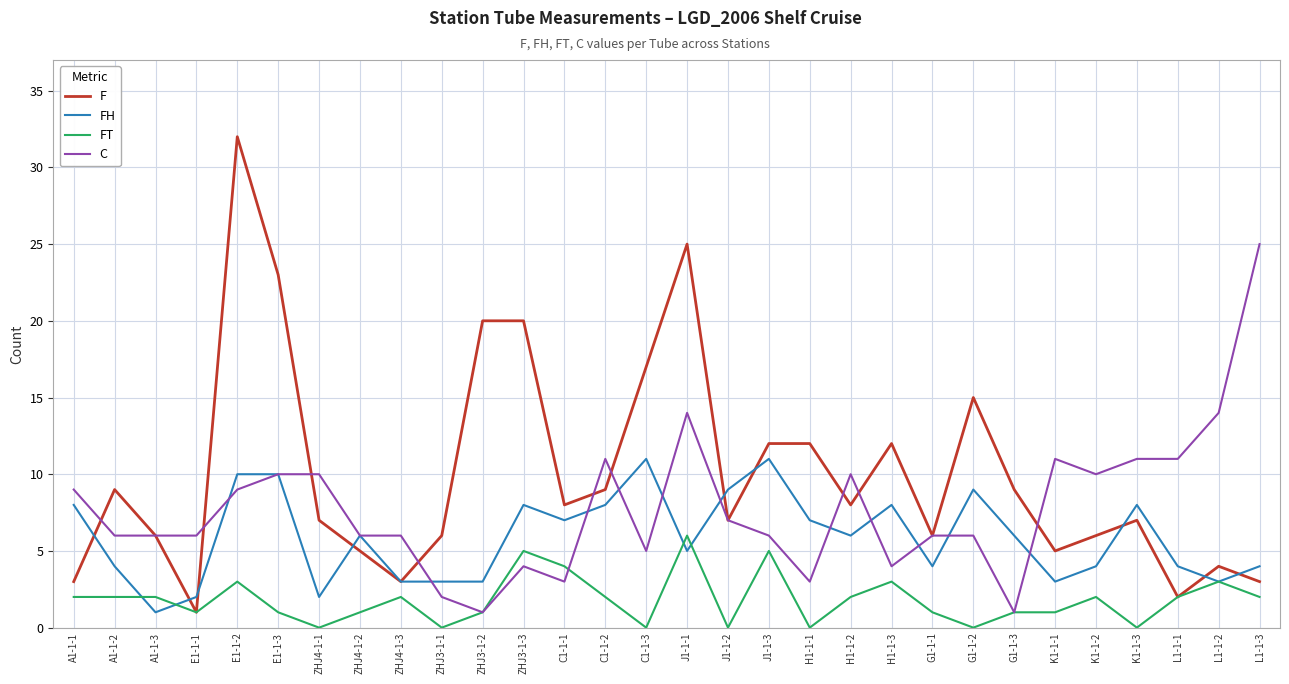

List the series in order of their peak value, lowest first.

FT, FH, C, F